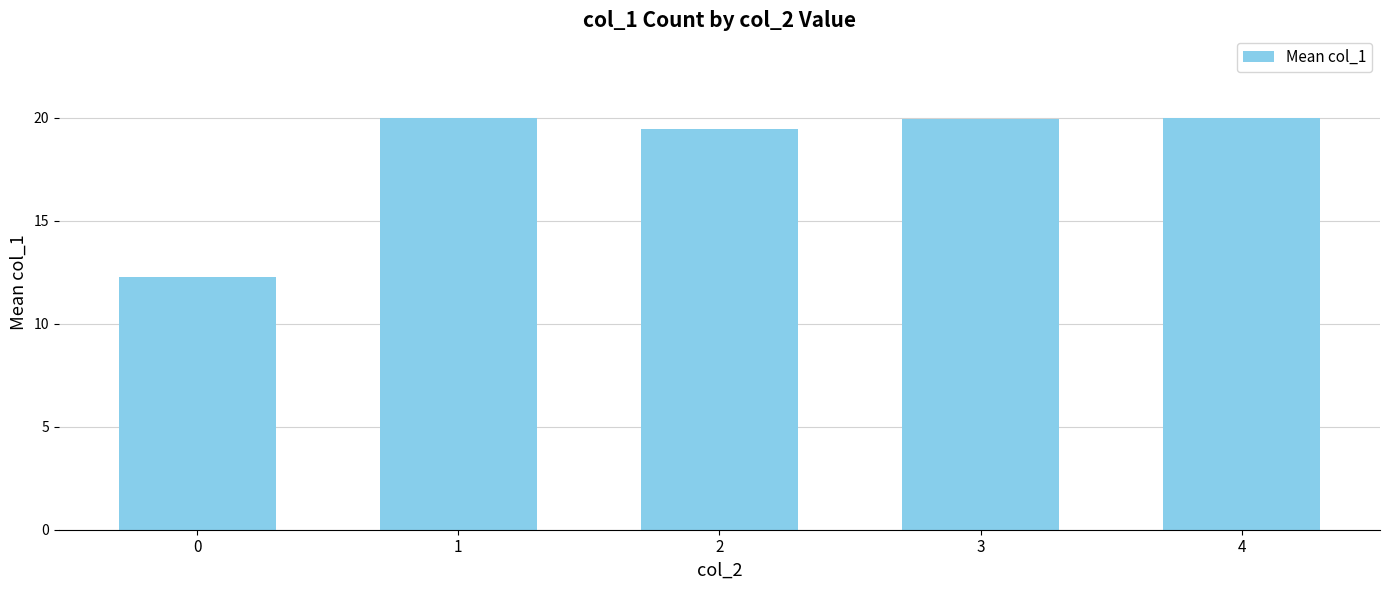

What is the average value?

18.3